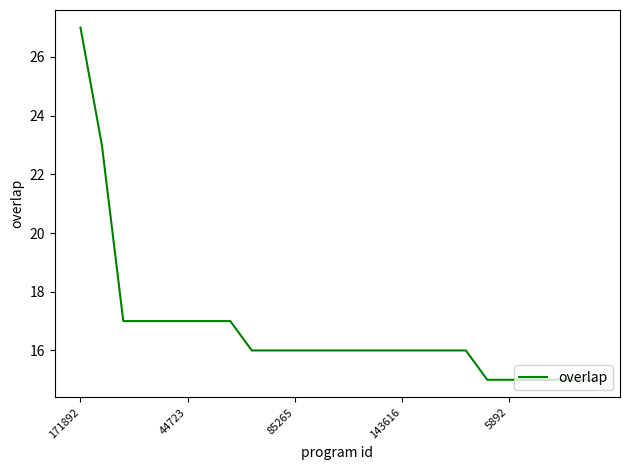

How many lines are shown in the chart?

1